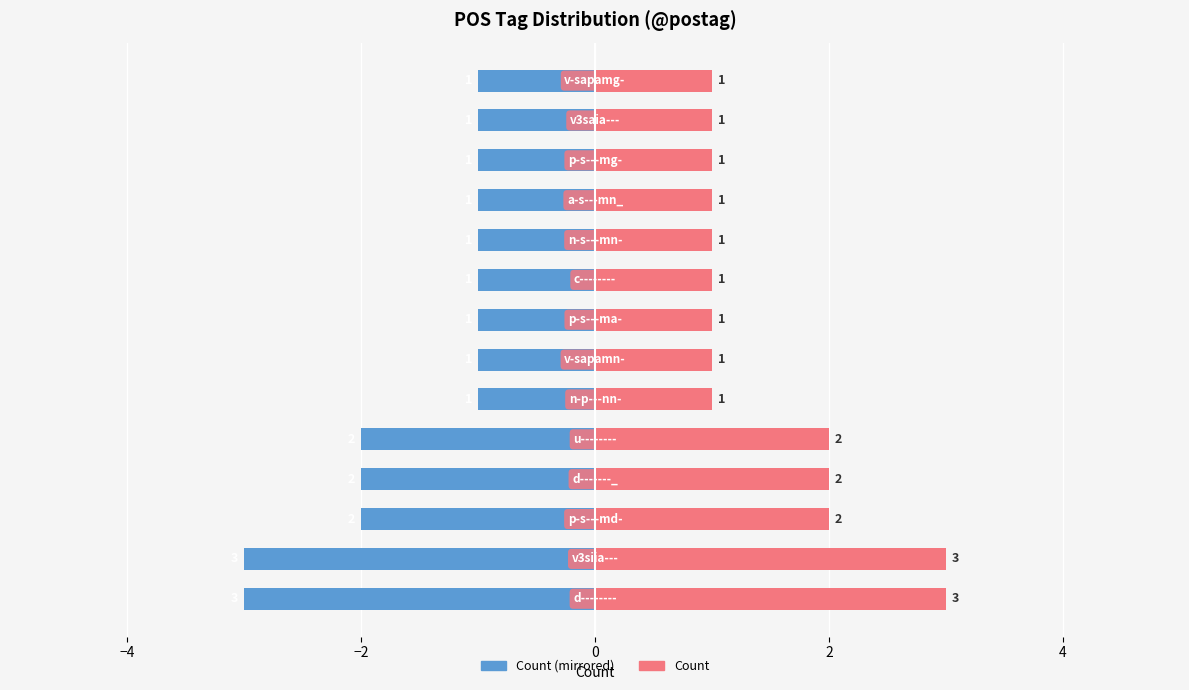

What is the lowest value of the Count (right) series?

1